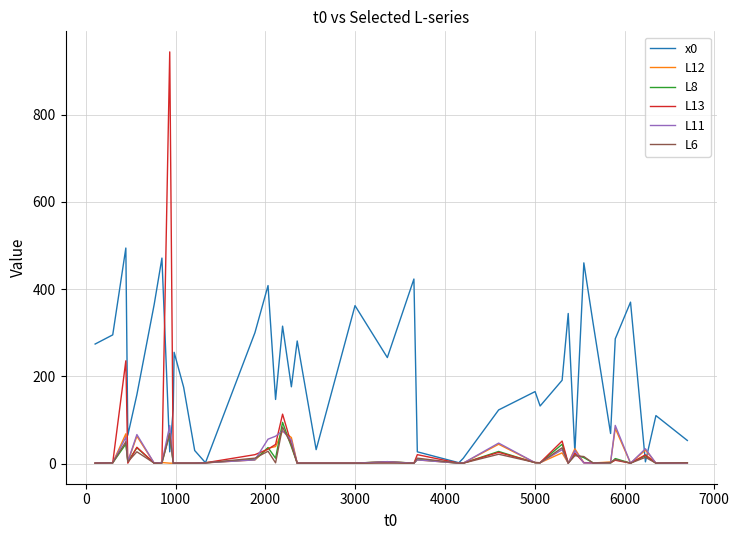

What is the highest value of the L11 series?

87.5